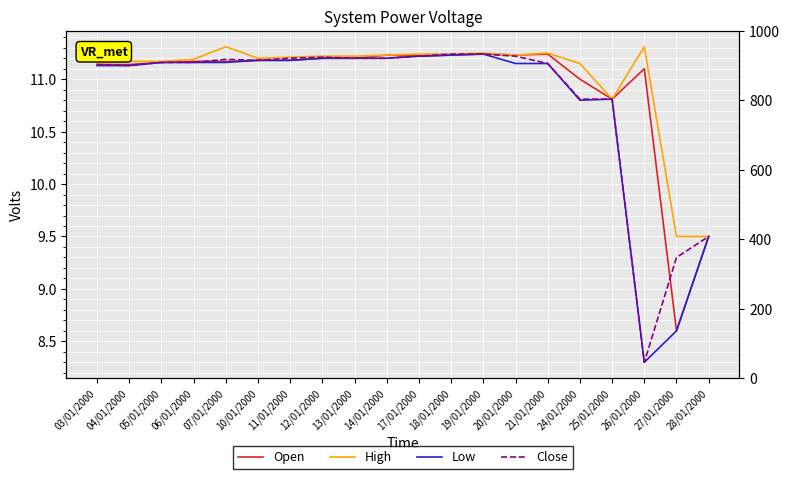

After their last crossing, which series has the higher values: Close or Open?

Close